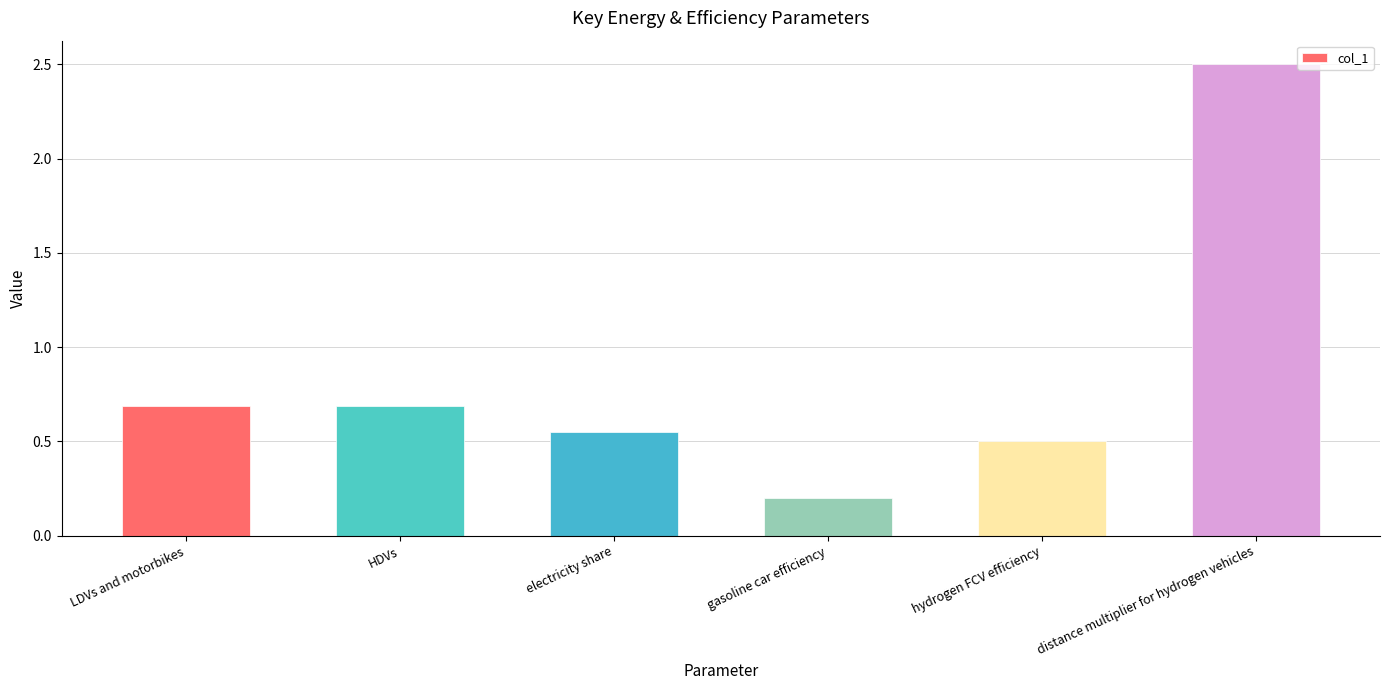

Does the chart contain stacked bars?

No